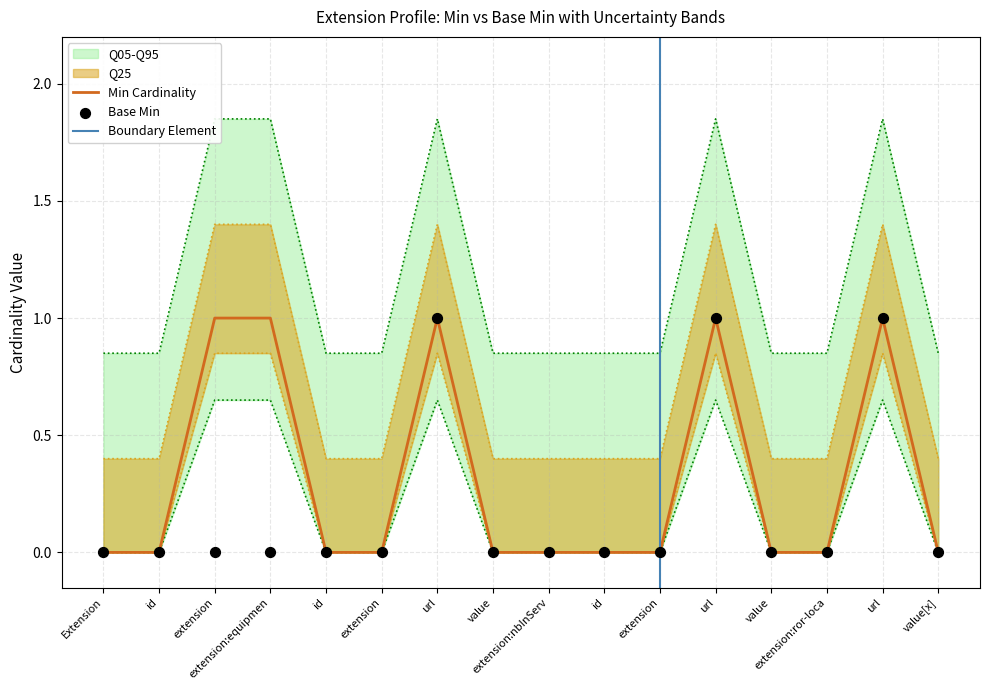

Which series has the largest total across all categories?

Min